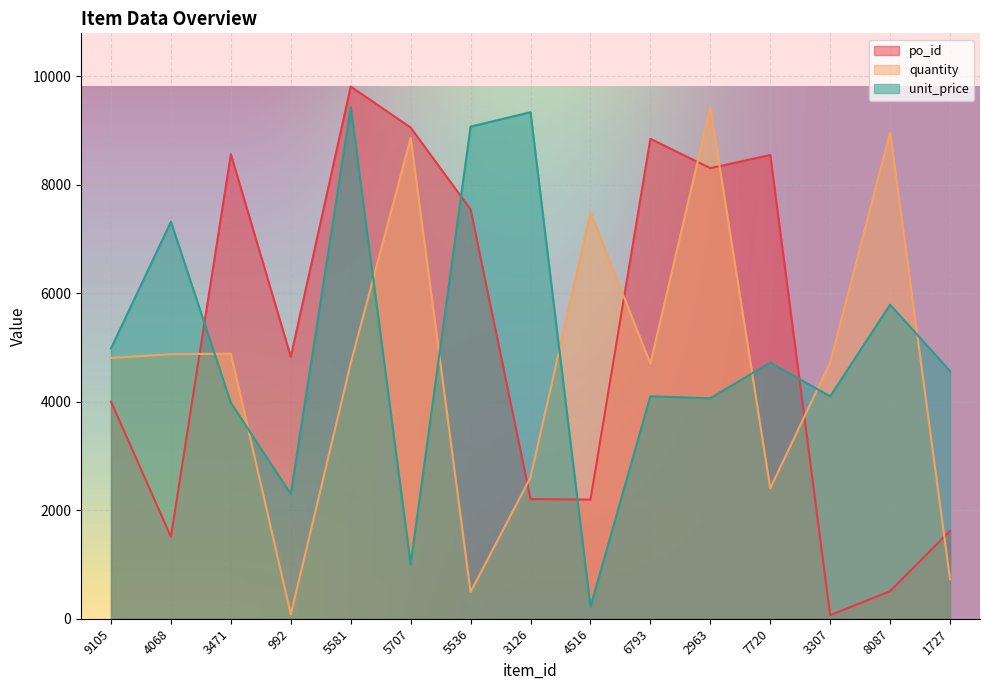

What is the approximate value of po_id at 7720?

8548.0